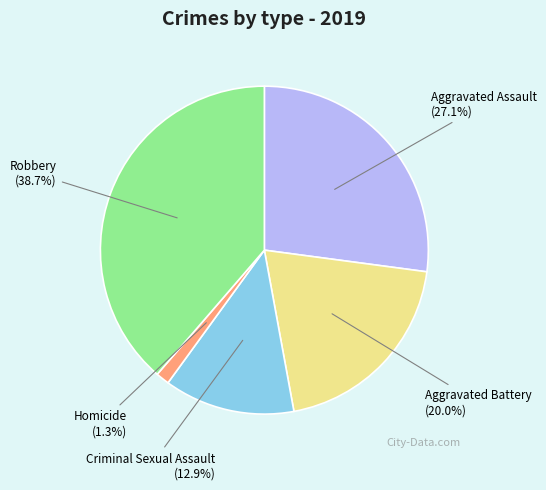

To the nearest percent, what is the difference between the largest and smallest slice percentages?

37%